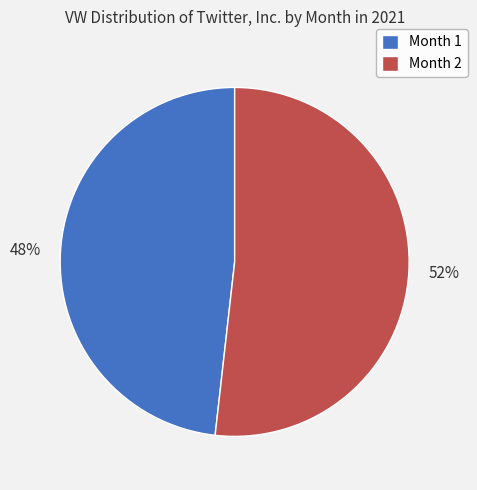

What is the majority slice?

Month 2